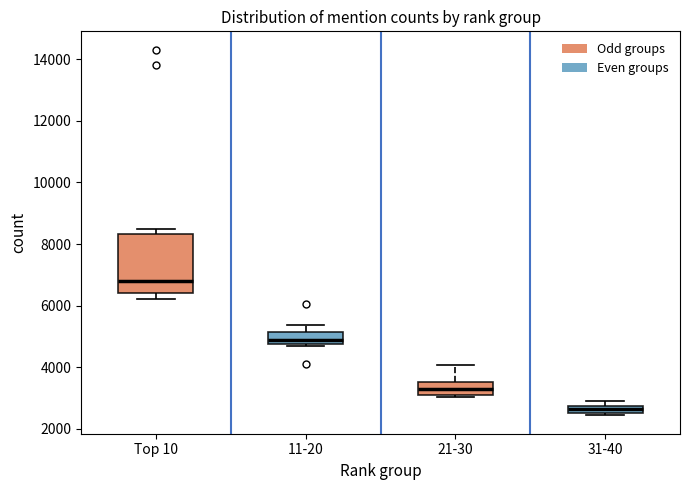

Comparing the boxes themselves (not the whiskers), which one is the tallest?

Top 10